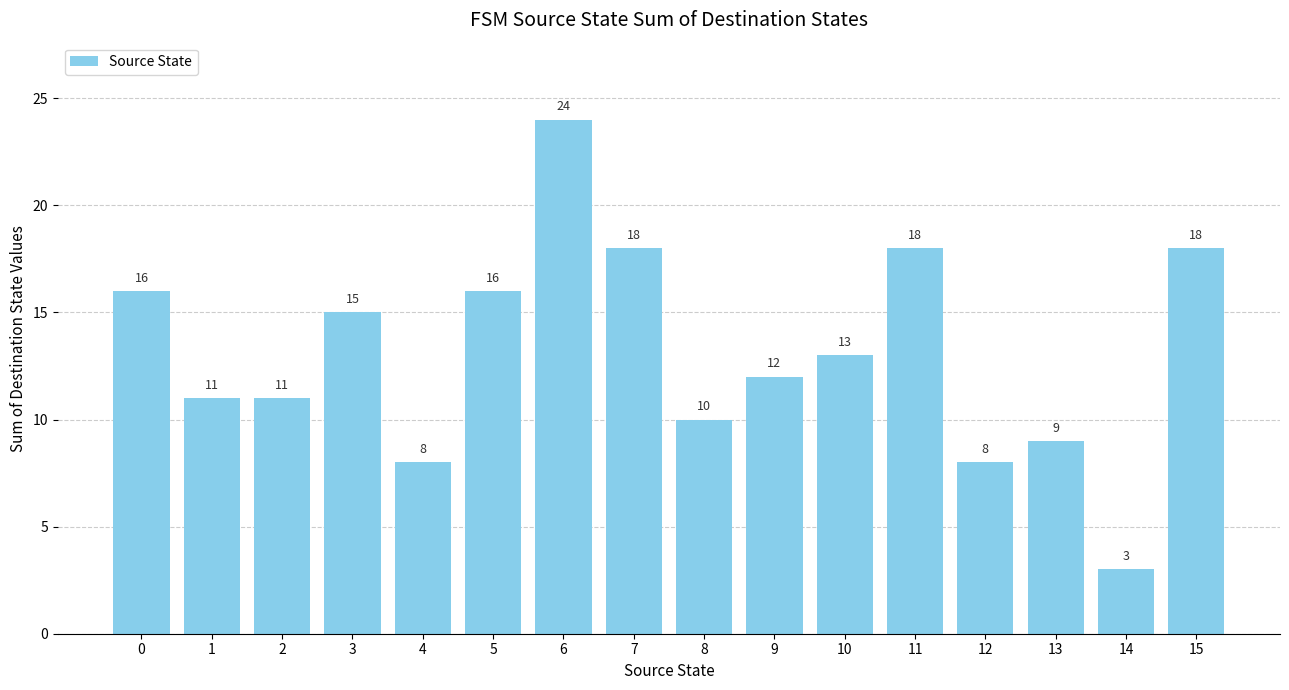

What is the difference between the values at 0 and 13?

7